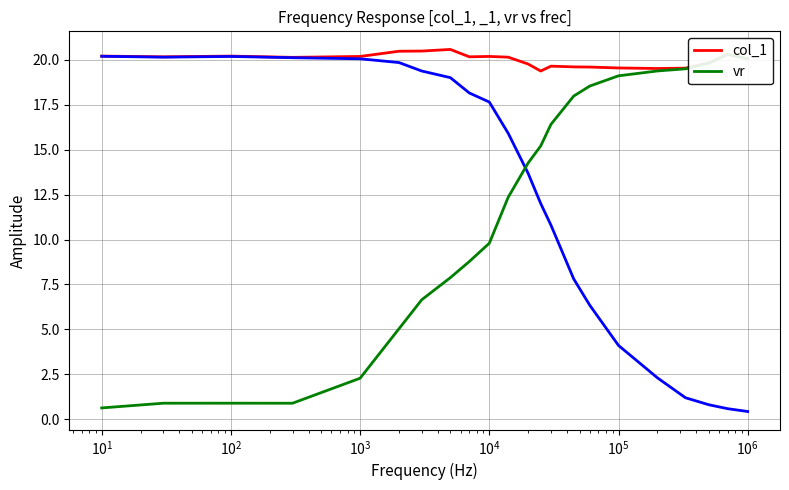

What is the label of the 20th point from the right?

$\mathdefault{10^{1}}$